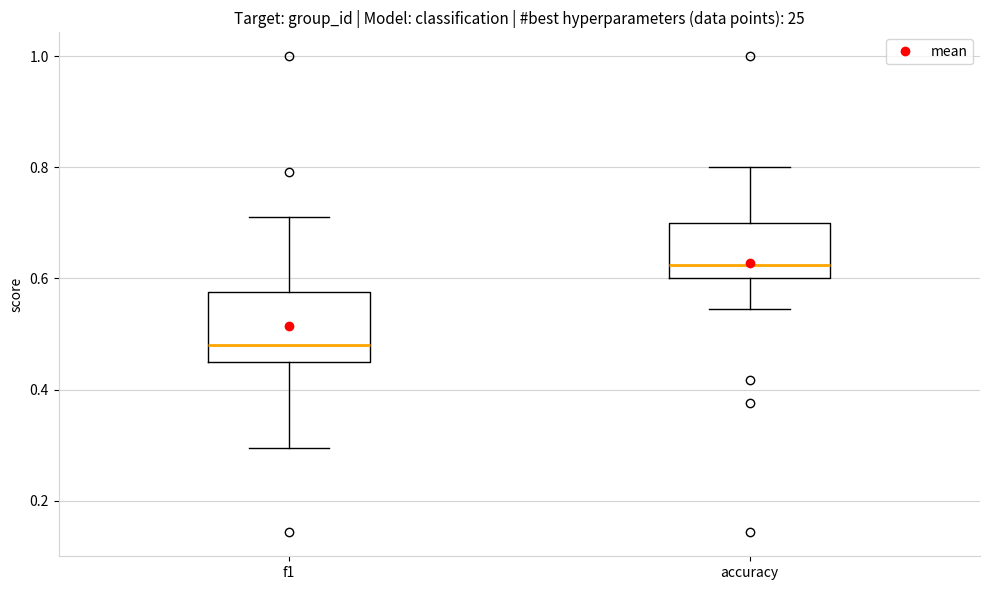

Which box's median line is the lowest?

f1